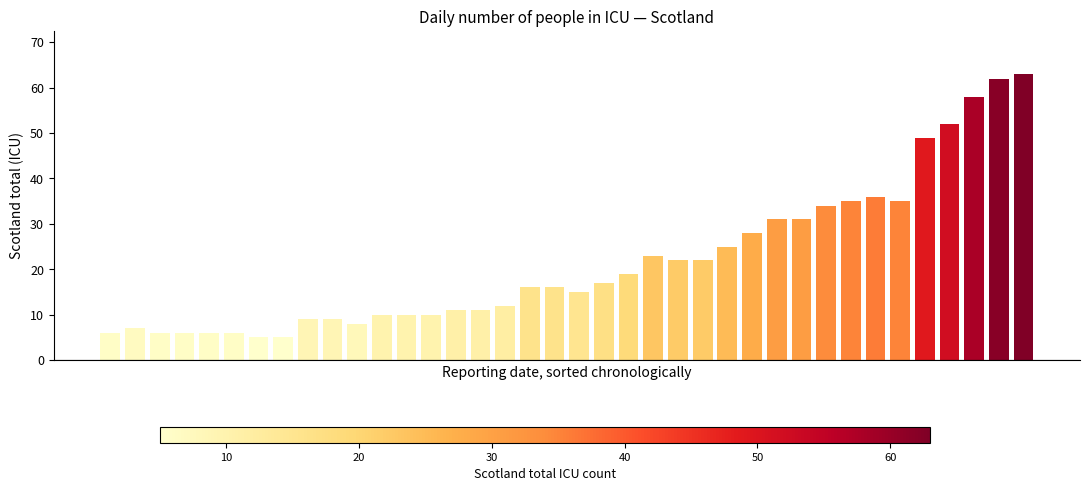

What is the smallest value displayed?

5